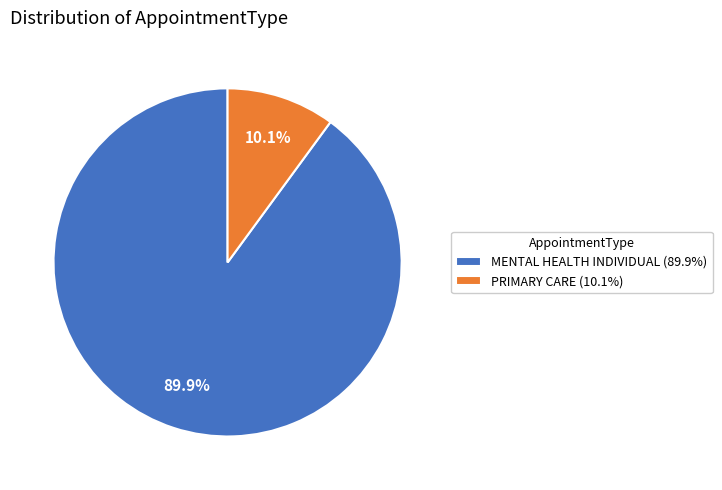

To the nearest percent, what is the combined percentage of PRIMARY CARE and MENTAL HEALTH INDIVIDUAL?

100%